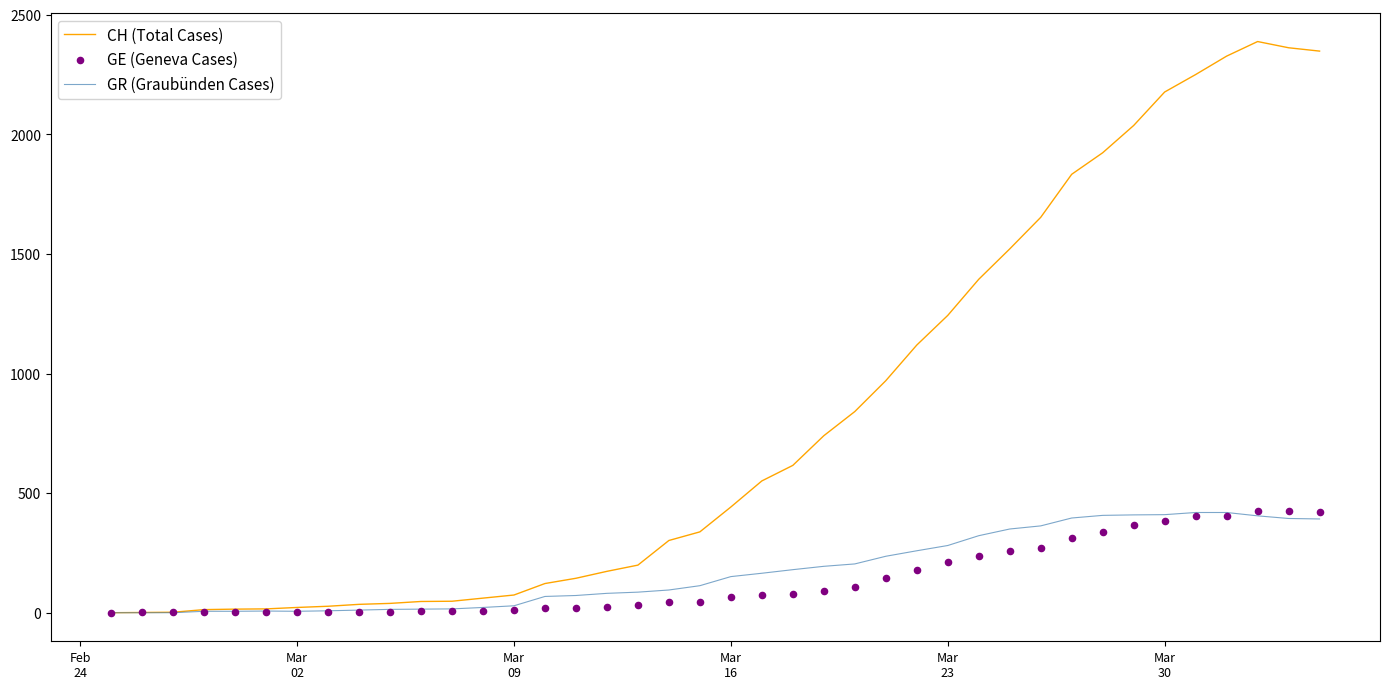

What are all the series names shown in the legend?

CH (Total Cases), GR (Graubünden Cases), GE (Geneva Cases)